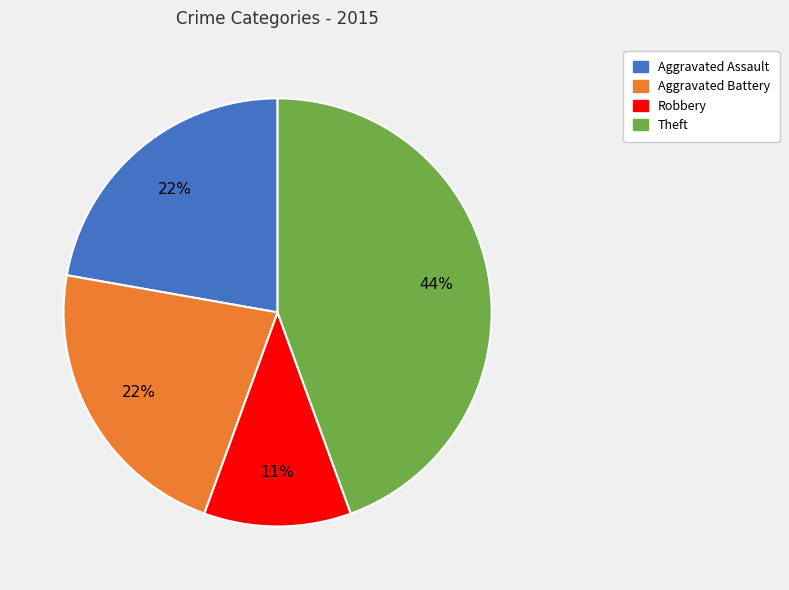

What is the ratio of the value at Aggravated Battery to the value at Robbery?

2.0